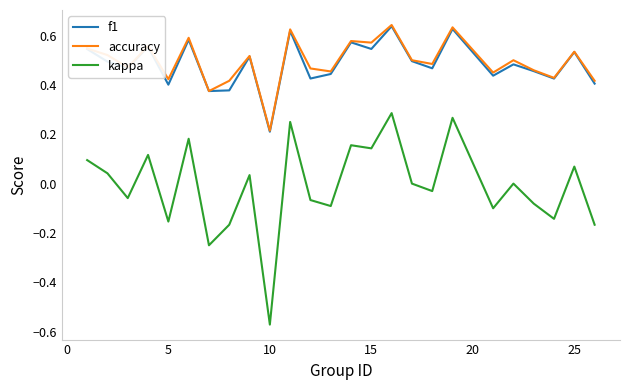

True or false: kappa and accuracy intersect in this chart.

False